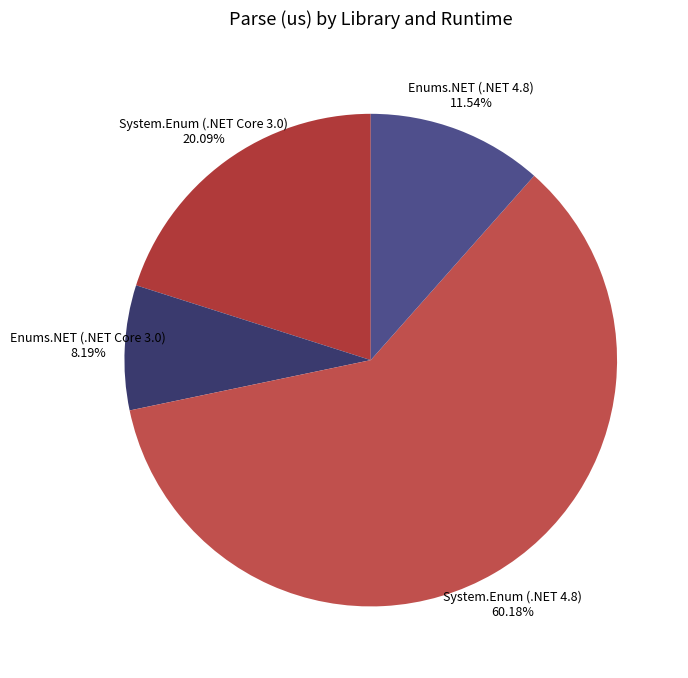

How many slices are in this pie chart?

4